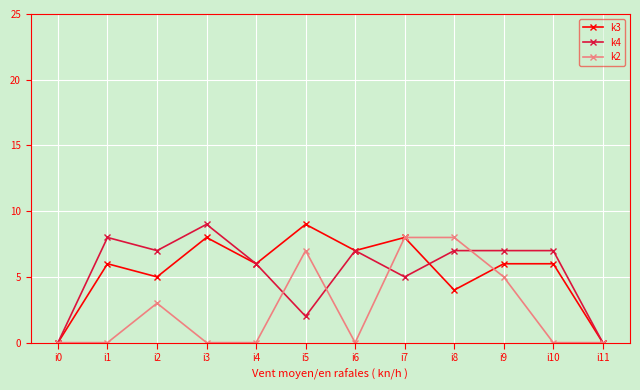

The k2 series shows 3 at i8. True or false?

False